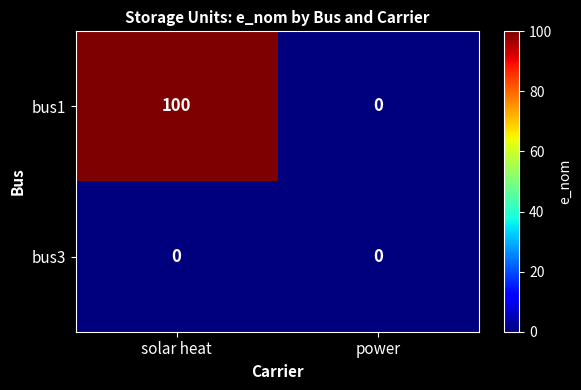

Which category has the lowest value in the bus1 series?

power